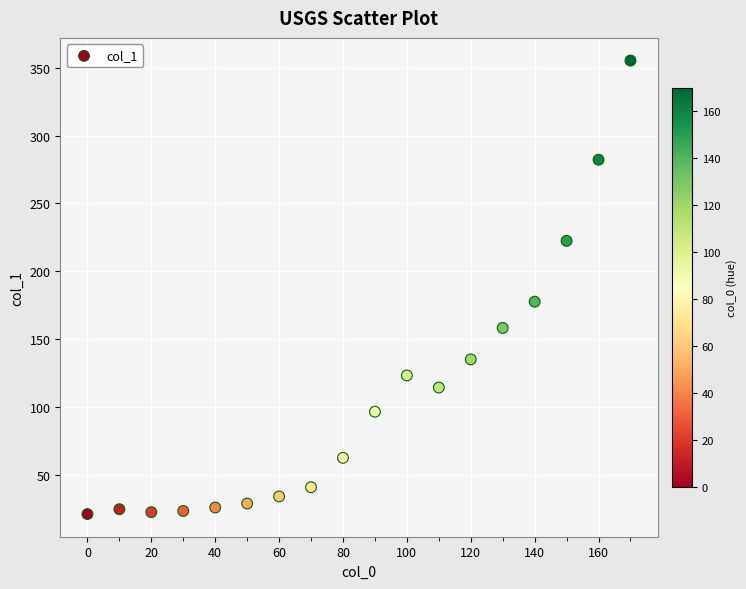

What Y value in the scatter plot is closest to 188?

177.6